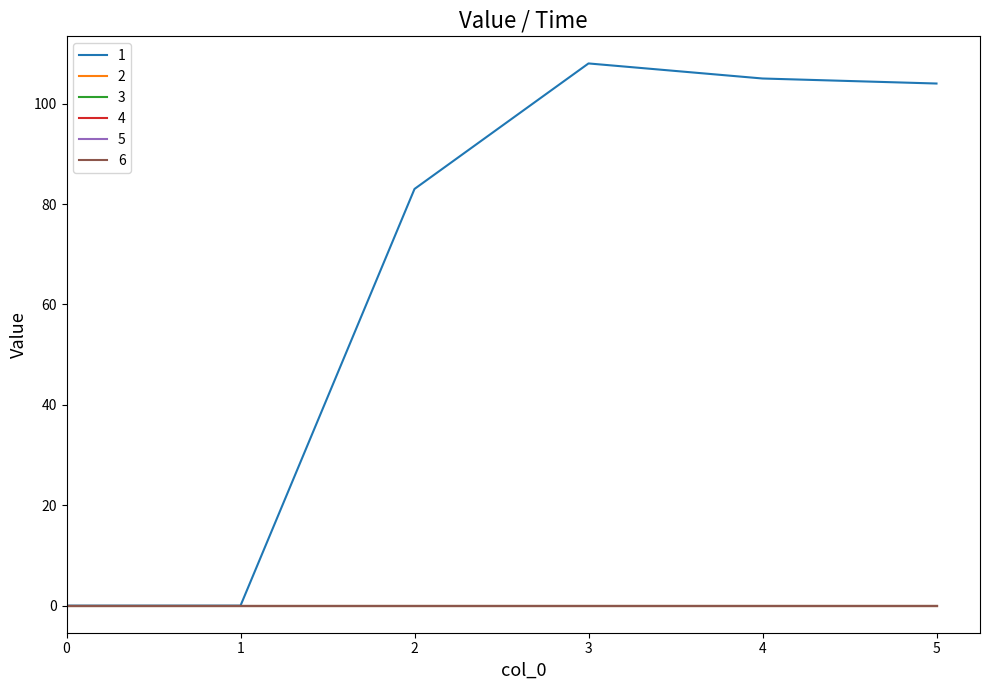

Is the value of 4 at 5 greater than the value of 6 at 4?

No